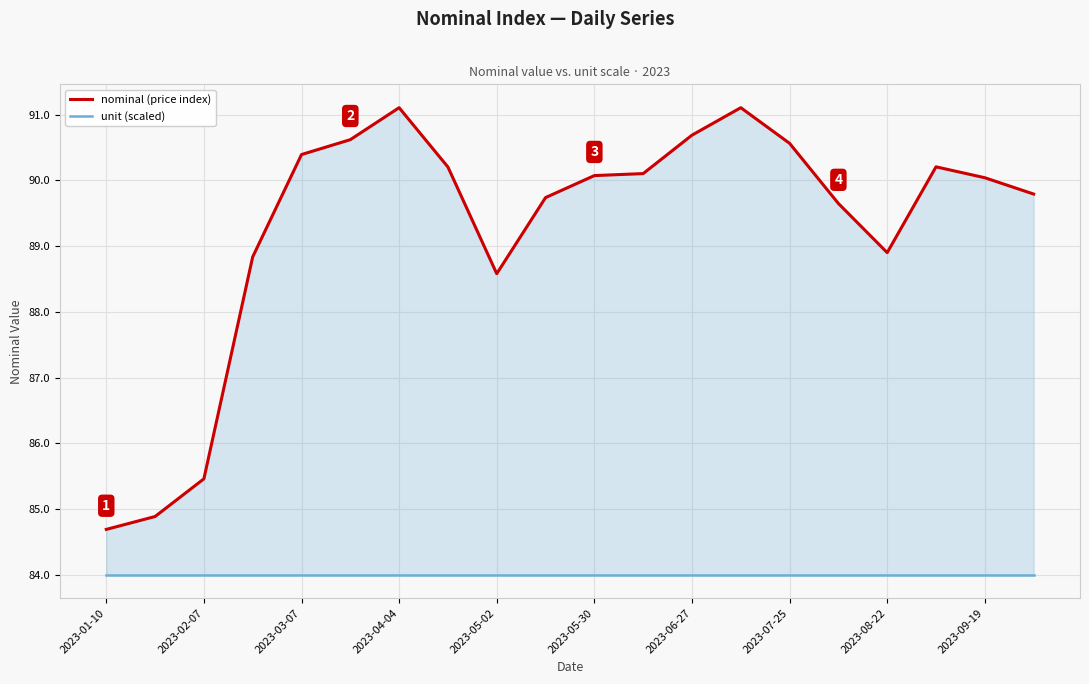

Is the value of nominal (price index) at 12 greater than the value of unit (scaled) at 2023-04-04?

Yes